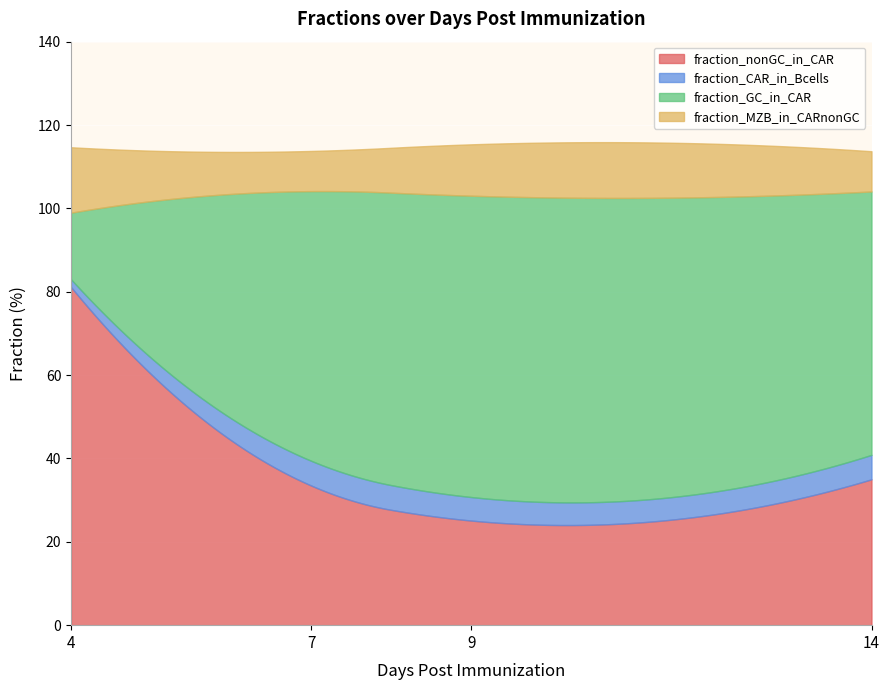

What is the value of the fraction_GC_in_CAR point at the 19th from the left?

50.8